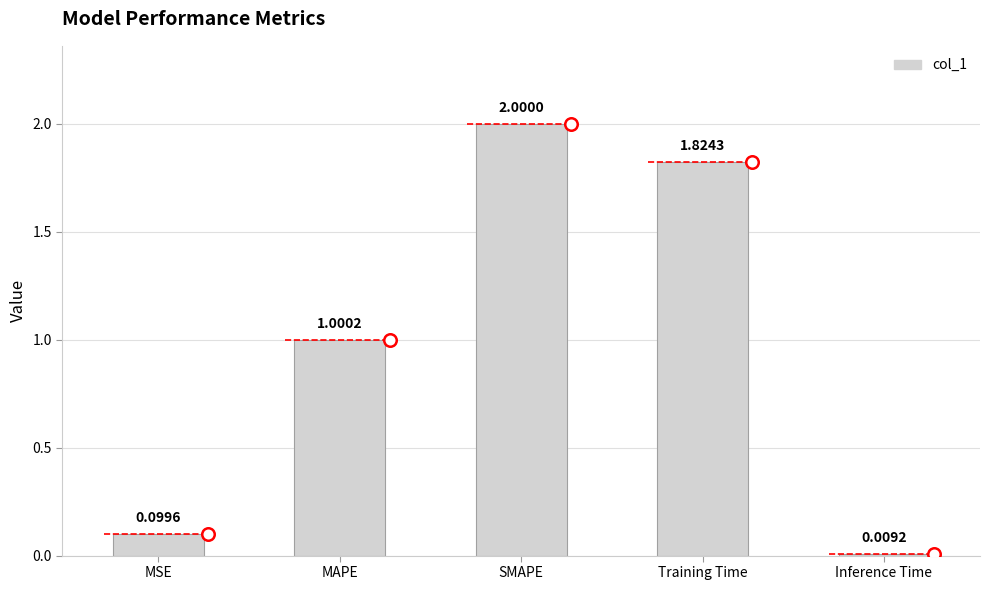

What is the difference between the maximum and minimum values?

2.0